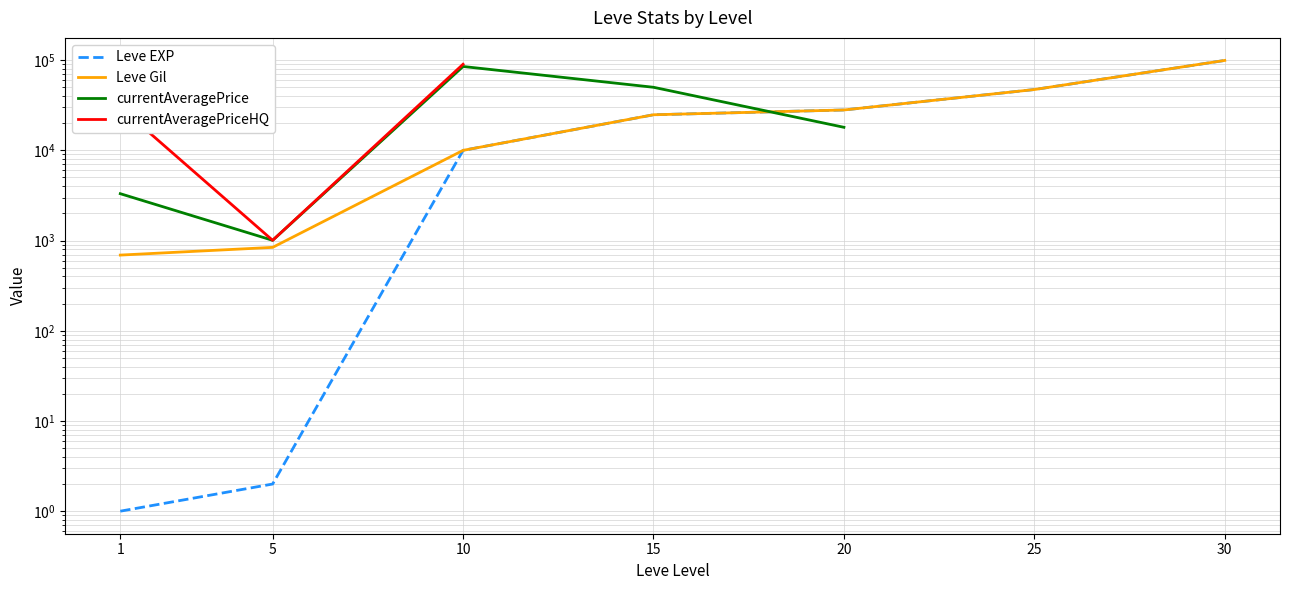

Which series has the largest total across all categories?

Leve Gil